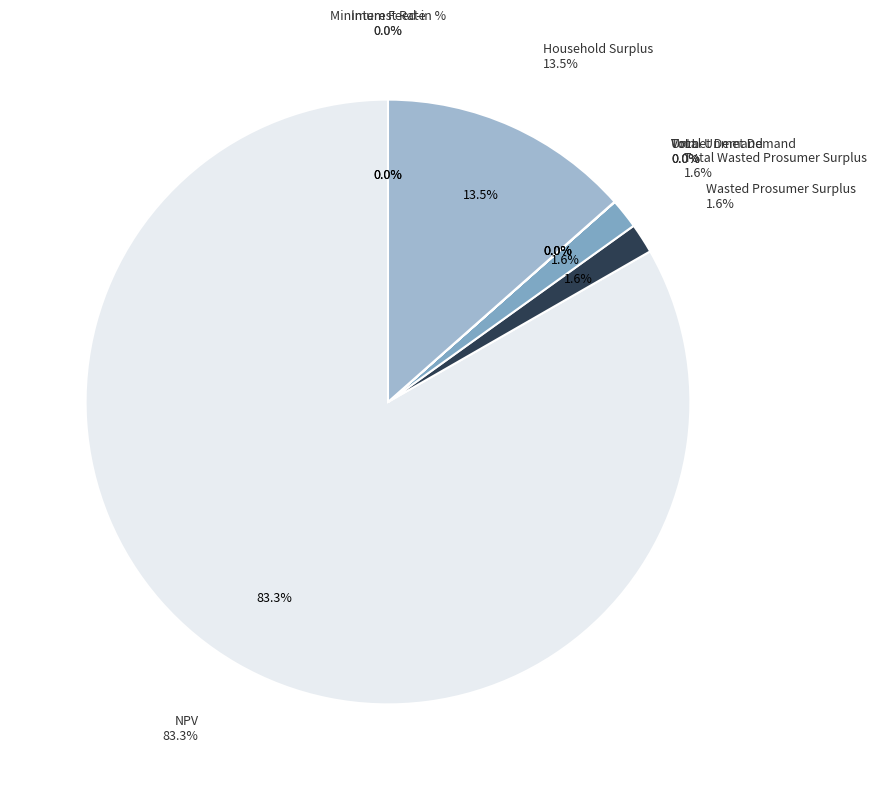

Rank the categories by value from lowest to highest.

Interest Rate, Minimum Feed-in %, VoLL, Unmet Demand, Total Unmet Demand, Wasted Prosumer Surplus, Total Wasted Prosumer Surplus, Household Surplus, NPV